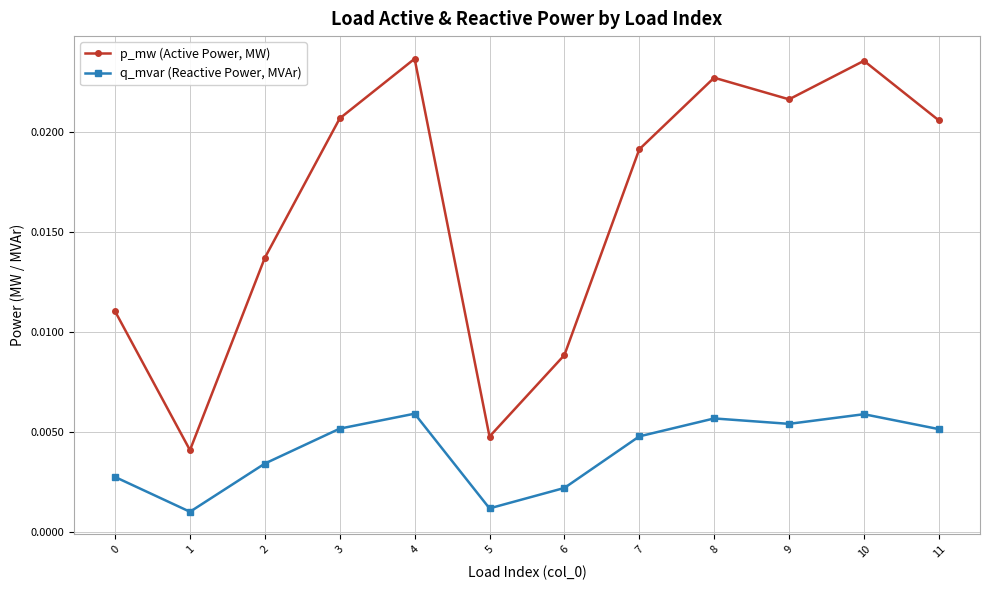

True or false: p_mw (Active Power, MW) and q_mvar (Reactive Power, MVAr) cross at least once.

False